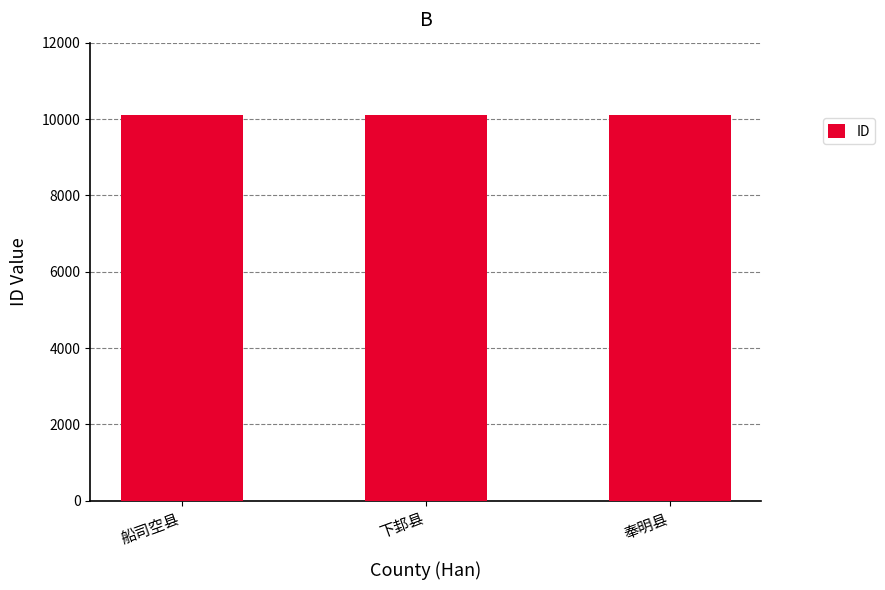

What is the ratio of the value at 下邽县 to the value at 奉明县?

1.0